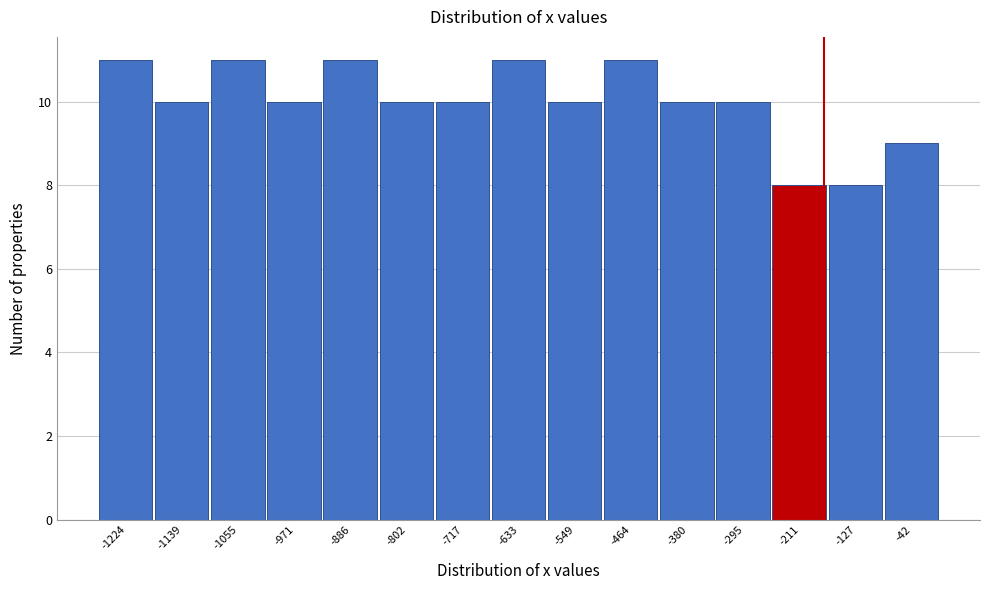

How tall is the bar that spans -80 to 0 on the x-axis? Neither the bar edges nor the heights are printed on the chart, so give them approximately, as read against the axes.

9